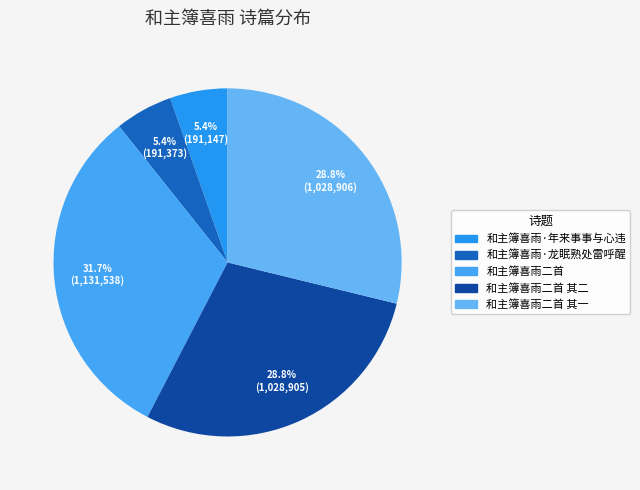

Which slice is the smallest?

和主簿喜雨·年来事事与心违